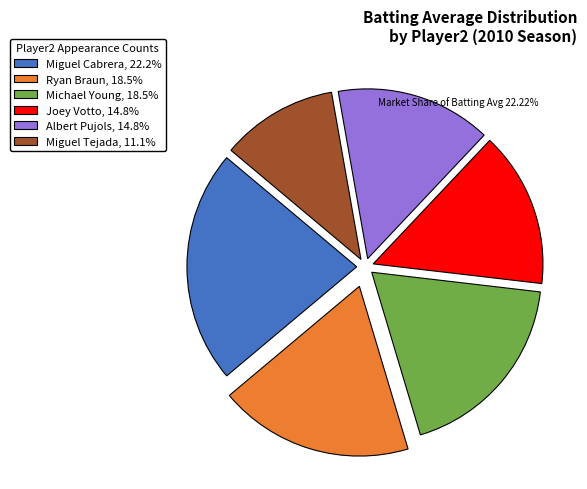

Count the number of slices in the pie.

6